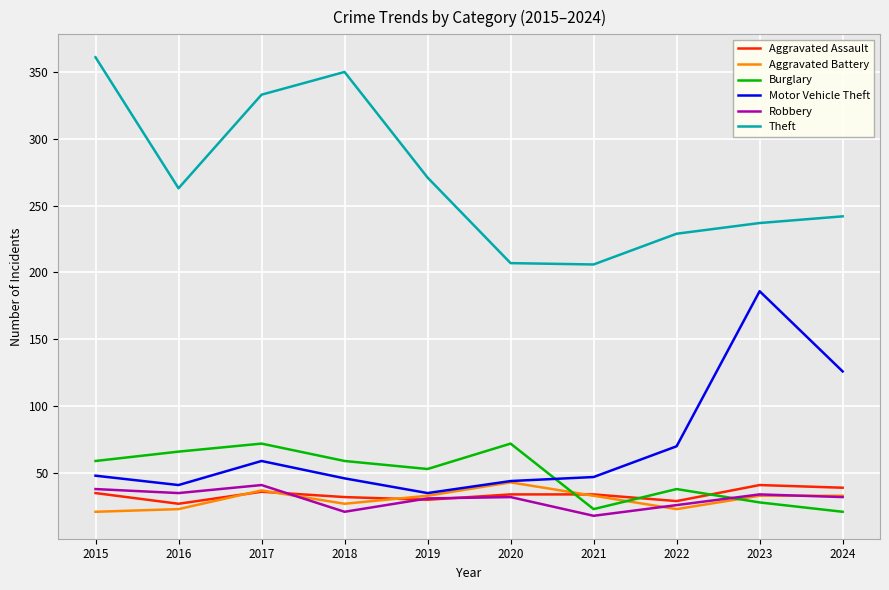

In Robbery, how many points are higher than both neighbors (excluding endpoints)?

3